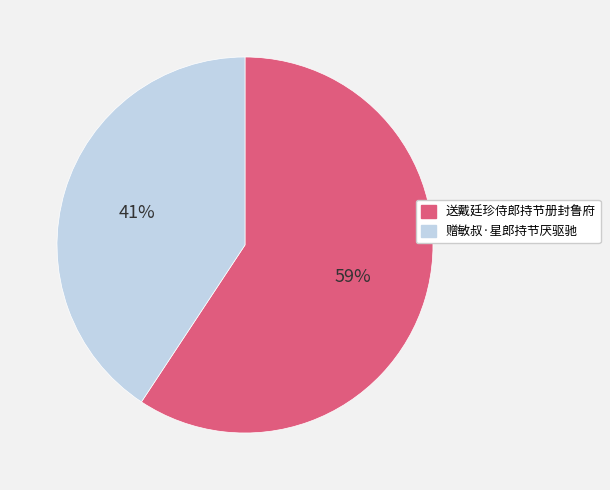

Rank the categories by value from lowest to highest.

赠敏叔·星郎持节厌驱驰, 送戴廷珍侍郎持节册封鲁府